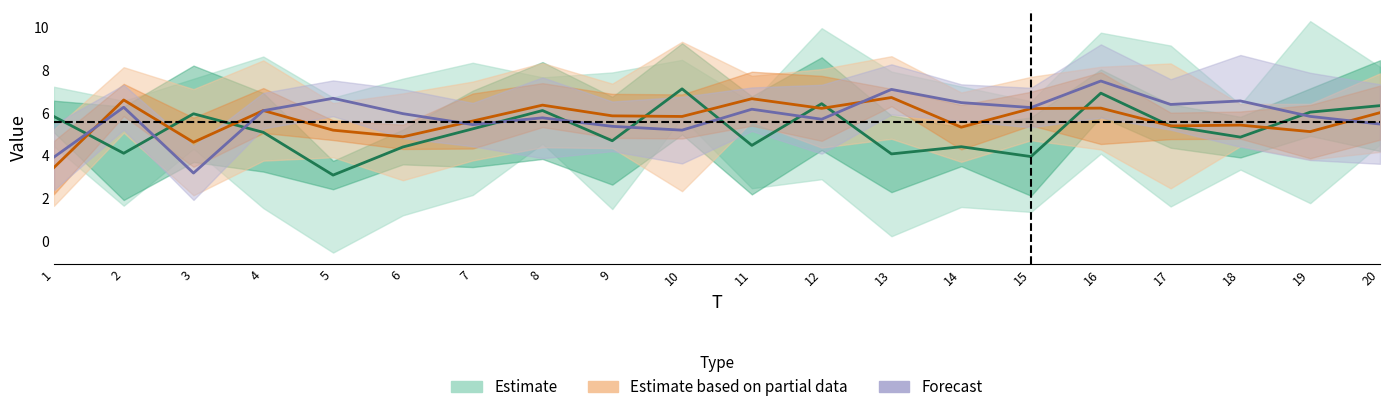

List the series in order of their overall mean, lowest first.

Estimate, Estimate based on partial data, Forecast (line)